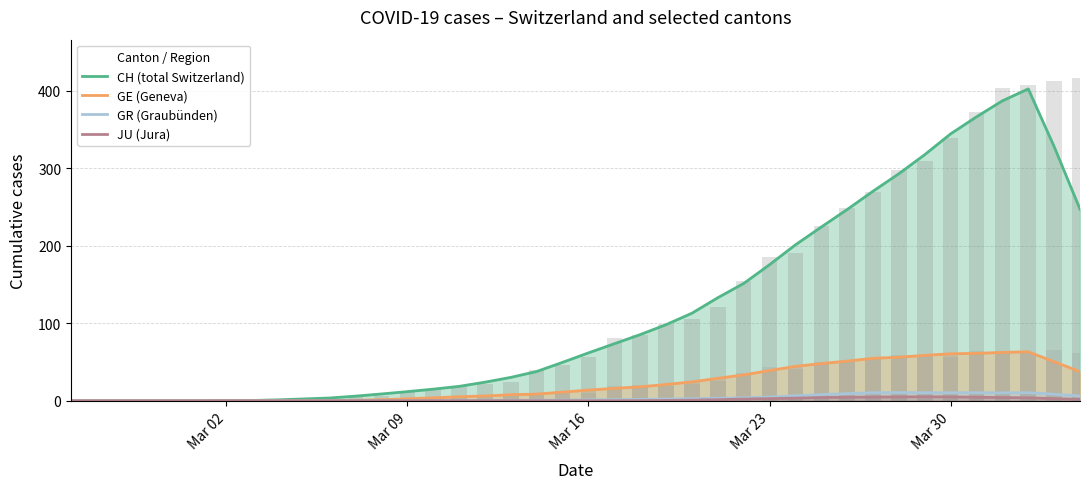

How many bars are there in total?

160